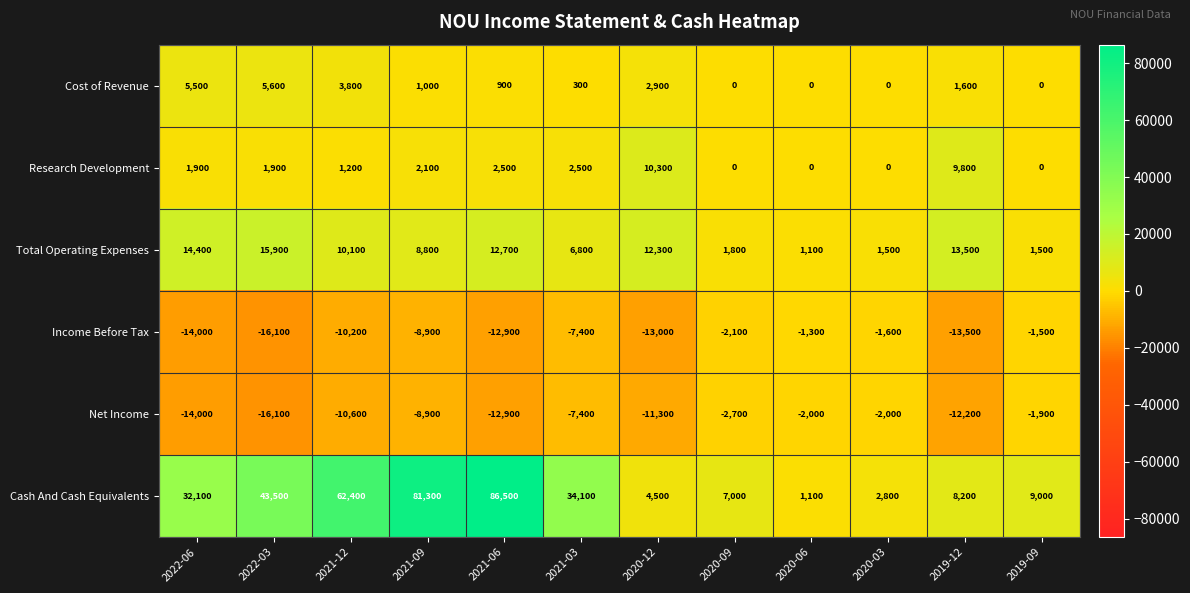

The Total Operating Expenses series shows 5929 at 2021-12. True or false?

False